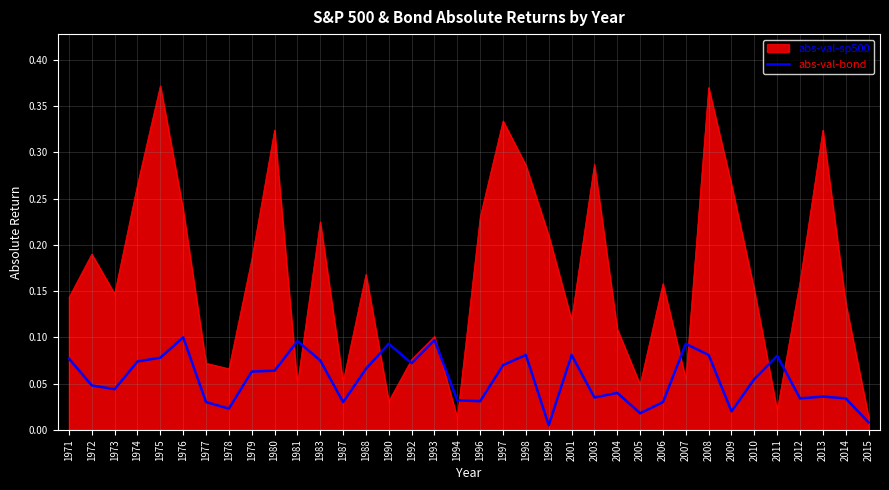

List the series in order of their overall mean, highest first.

abs-val-sp500, abs-val-bond